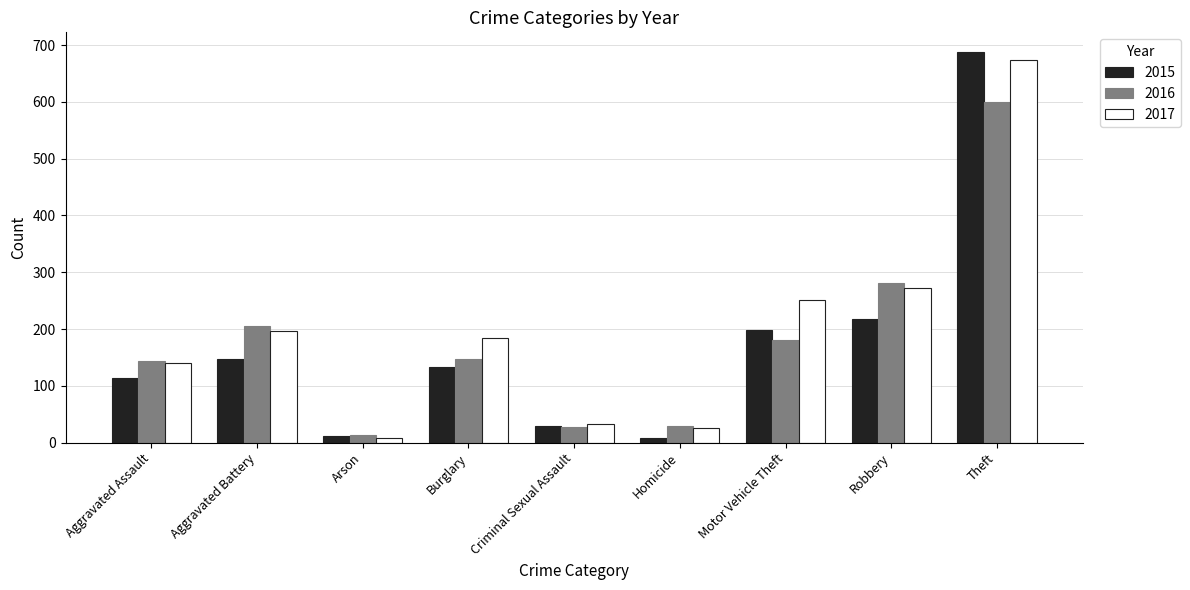

Read the 2015 value at Burglary, to the nearest 10.

130